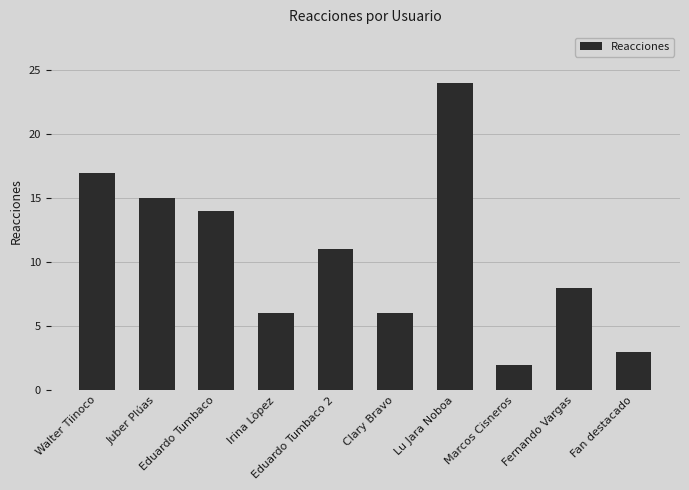

Which has a higher value, Eduardo Tumbaco or Lu Jara Noboa?

Lu Jara Noboa